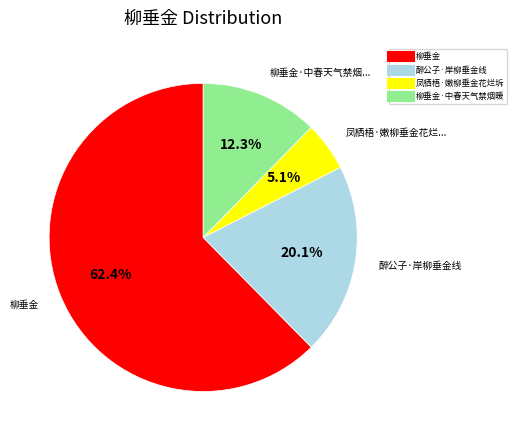

Is there any slice that represents more than half of the pie?

Yes